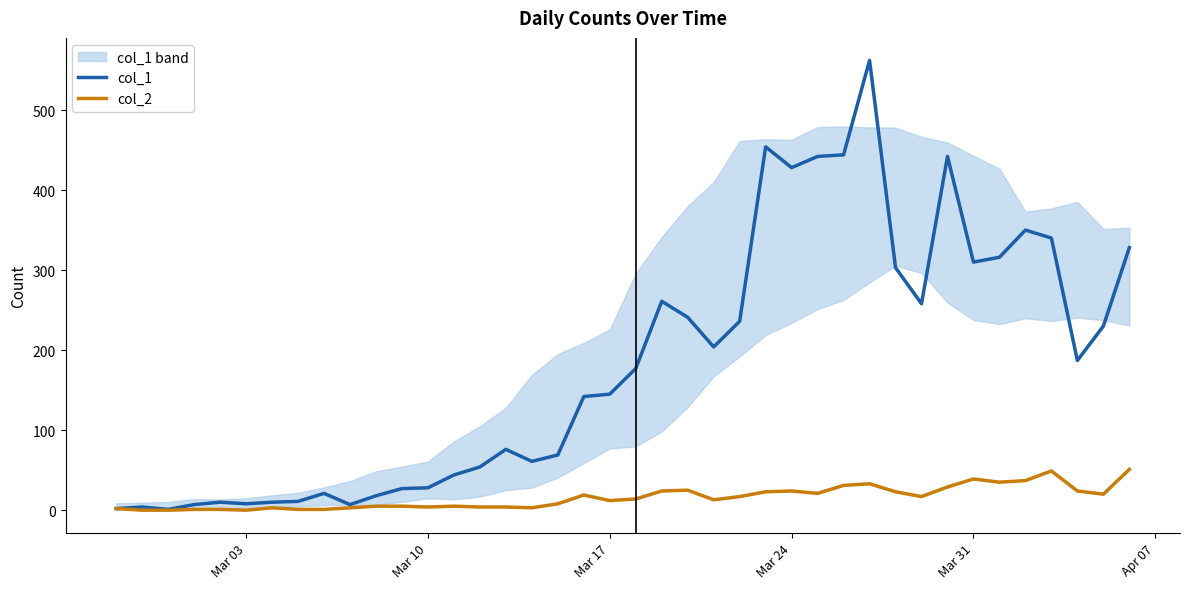

Rank the series by their maximum value, from highest to lowest.

col_1, col_2